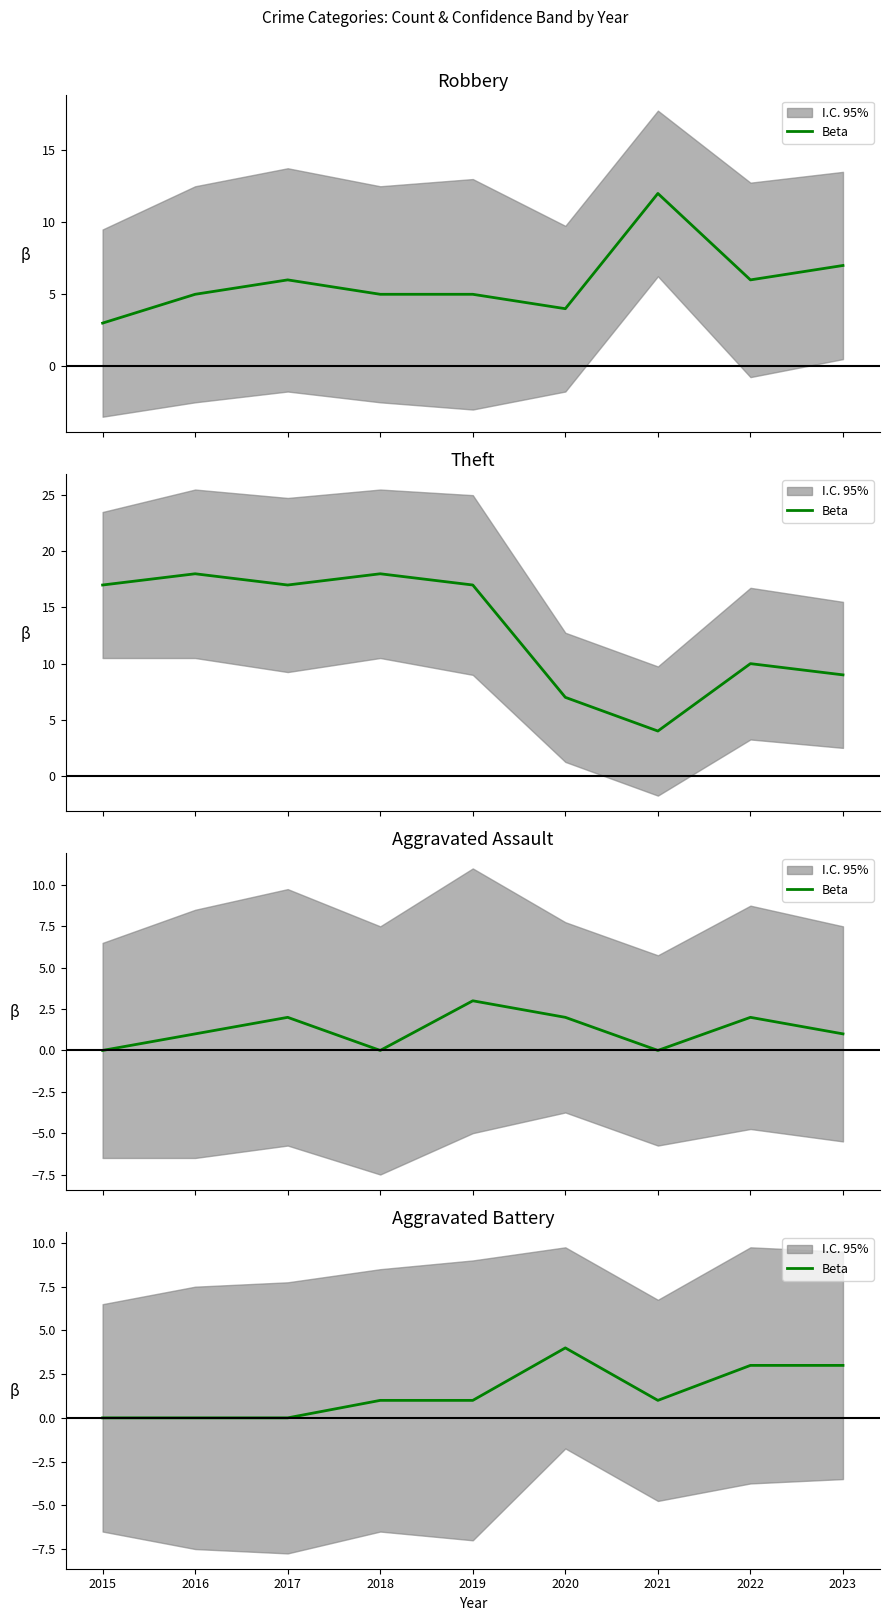

Is it true that the value at 2019 is 2?

False